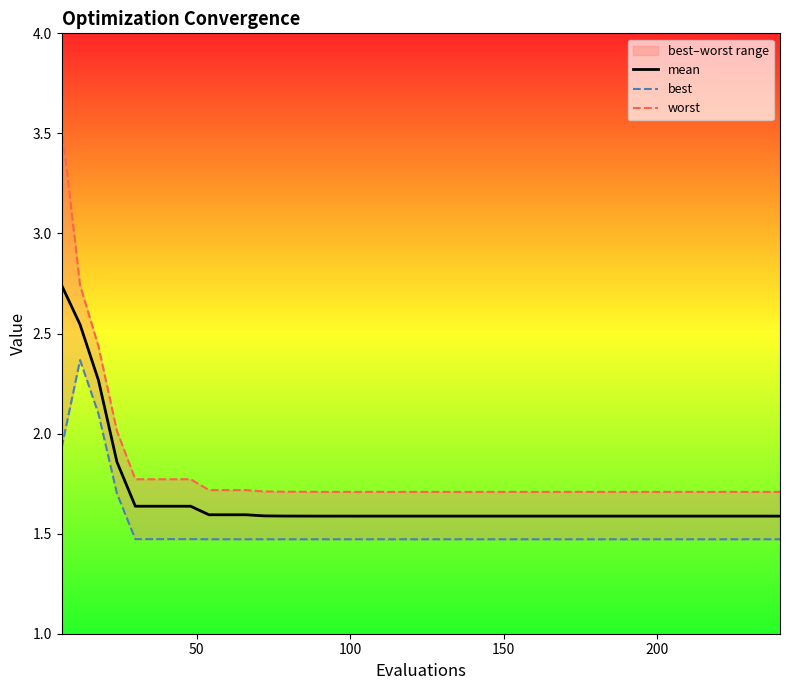

Between 10 and 11, which series saw the biggest shift?

worst